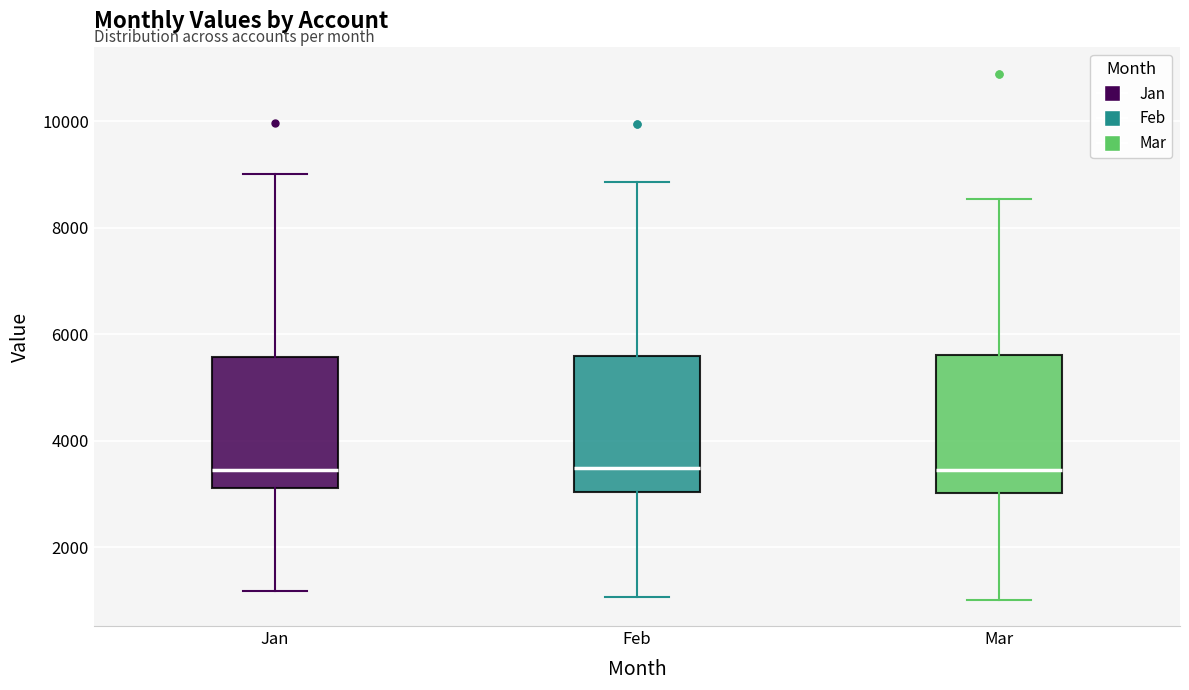

Reading left to right, read every box against the y-axis: the position of its median line, the range the box covers, and the ends of its whiskers. The values are not printed on the chart, so give them approximately, as read against the axis.

Jan: median 3400, box 3200 to 5600, whiskers 1200 to 9000
Feb: median 3400, box 3000 to 5600, whiskers 1000 to 8800
Mar: median 3400, box 3000 to 5600, whiskers 1000 to 8600